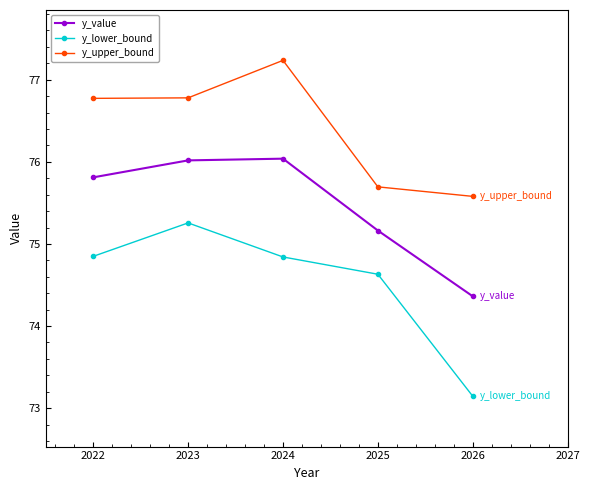

What is the difference between the y_value values at 2024 and 2023?

0.0